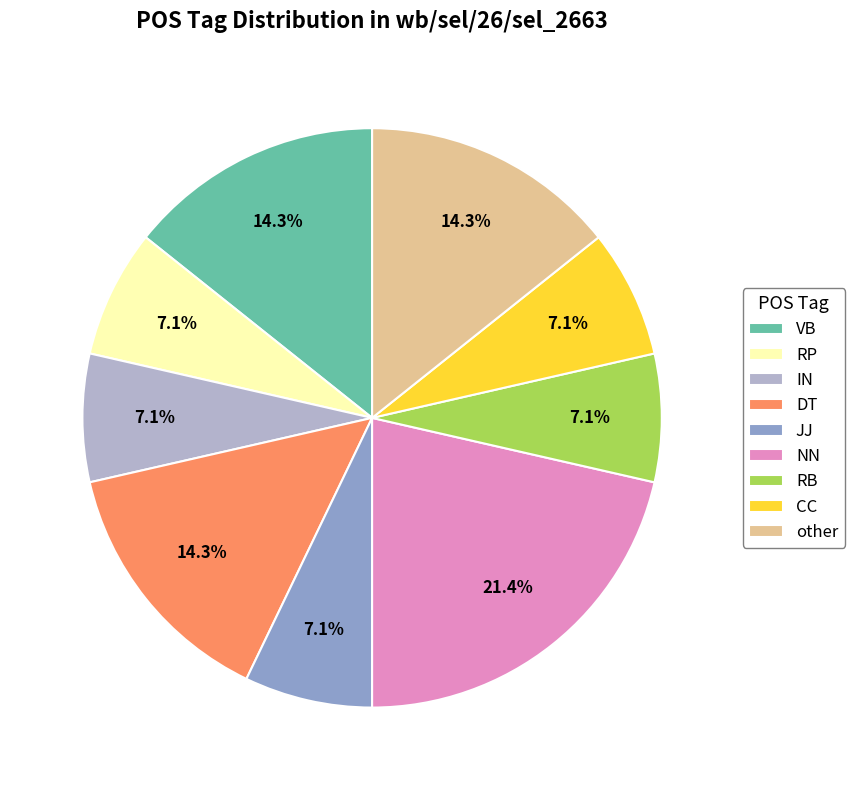

To the nearest percent, what portion does other represent?

14%